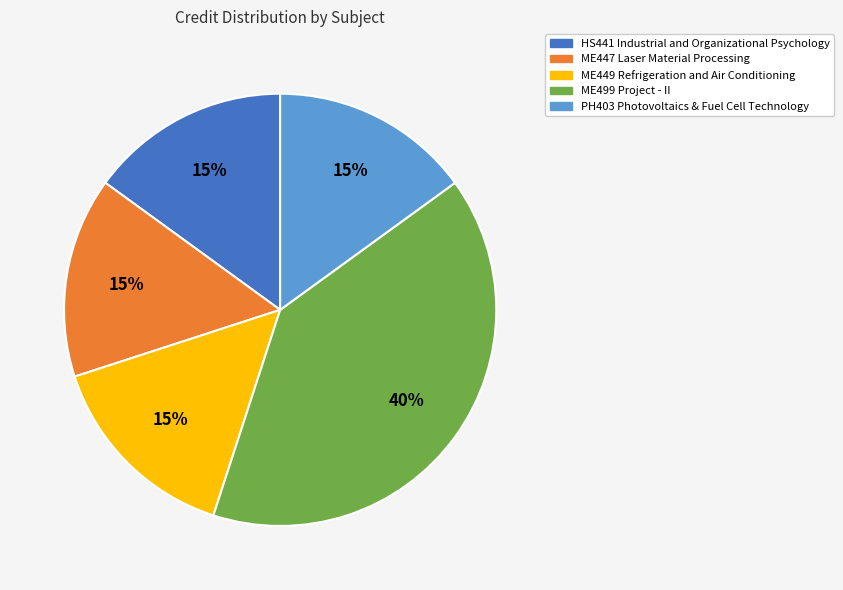

What is the ratio of the value at PH403 Photovoltaics & Fuel Cell Technology to the value at ME447 Laser Material Processing?

1.0